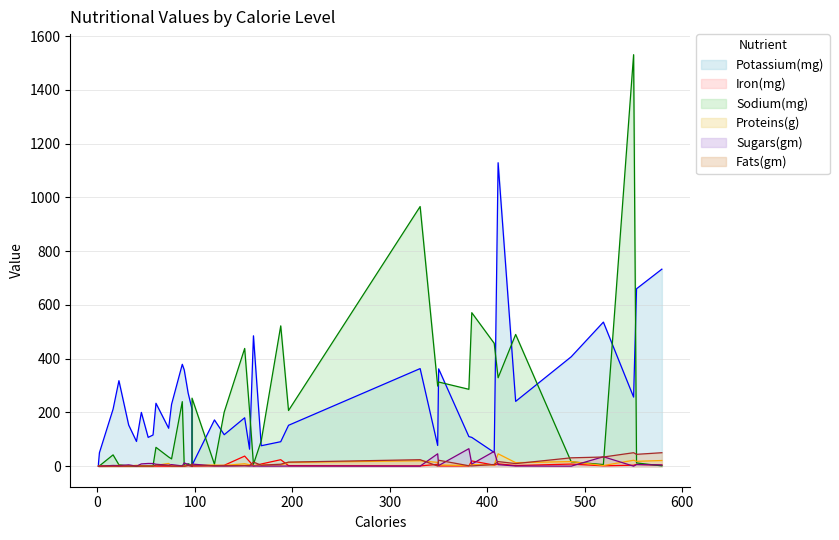

How many interior local peaks does the Sodium(mg) series have?

12